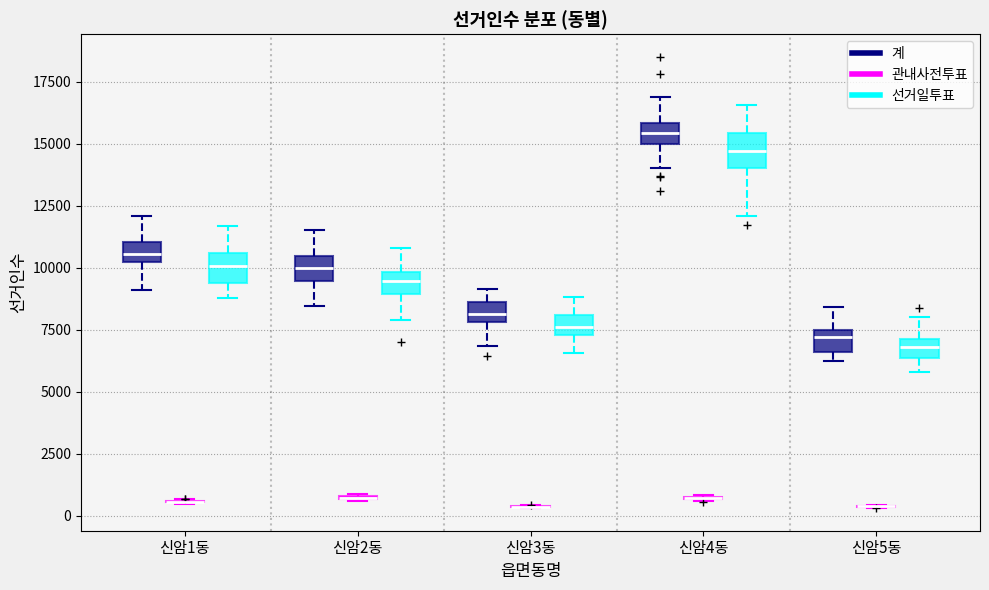

Where is the upper edge of the box for 신암2동 (계) on the y-axis? The values are not printed on the chart, so give them approximately, as read against the axis.

10500